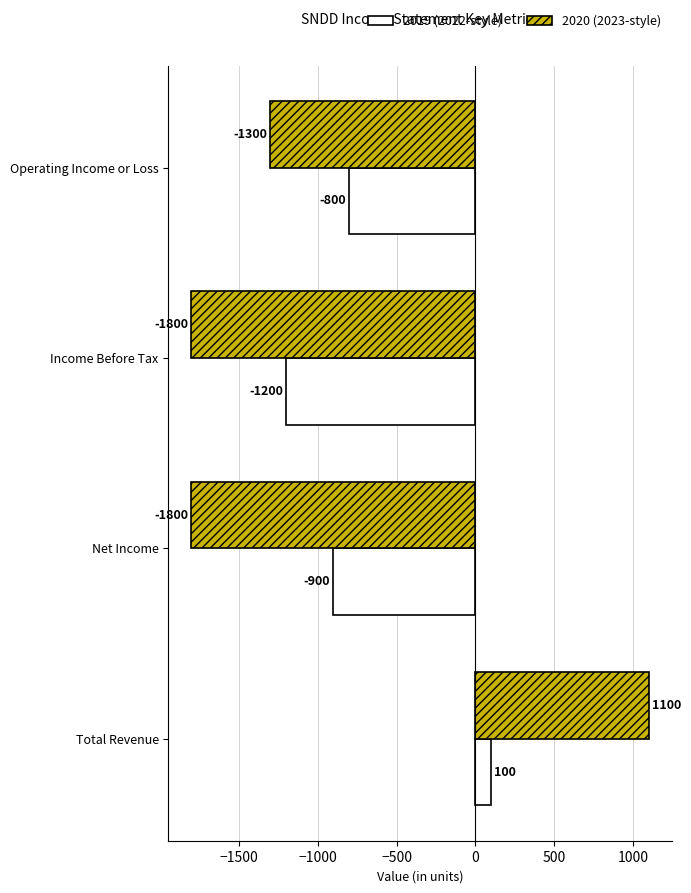

What is the greatest value displayed?

1100